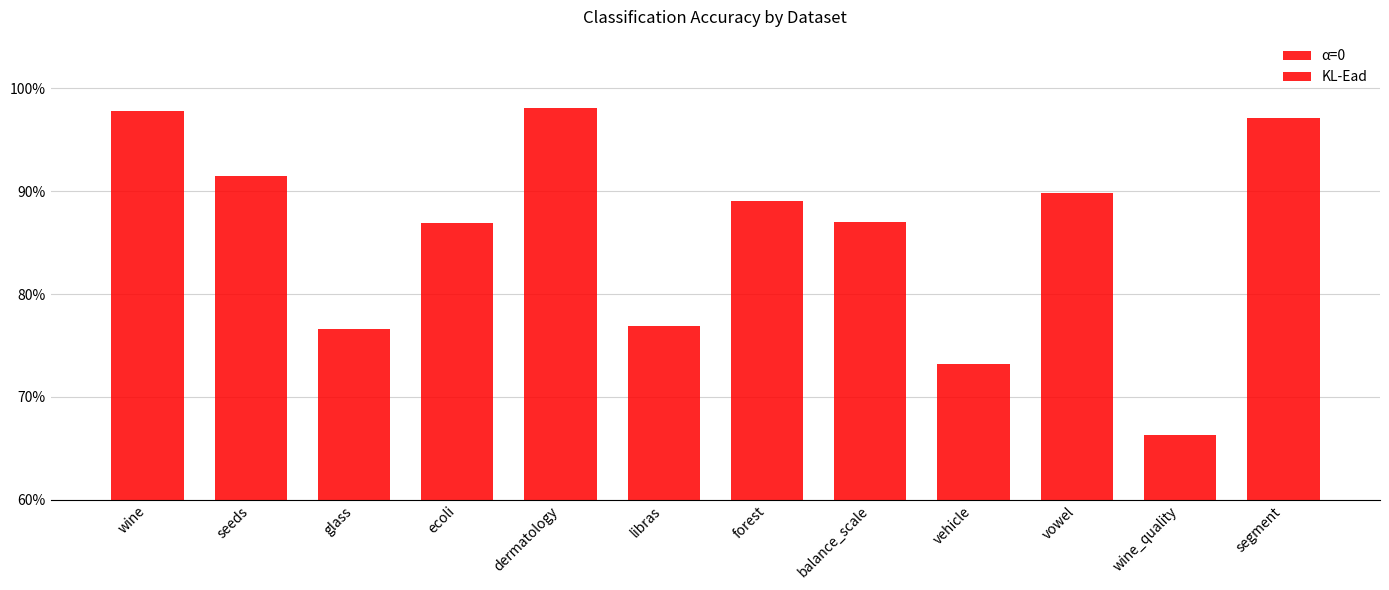

Which series has the largest total across all categories?

α=0